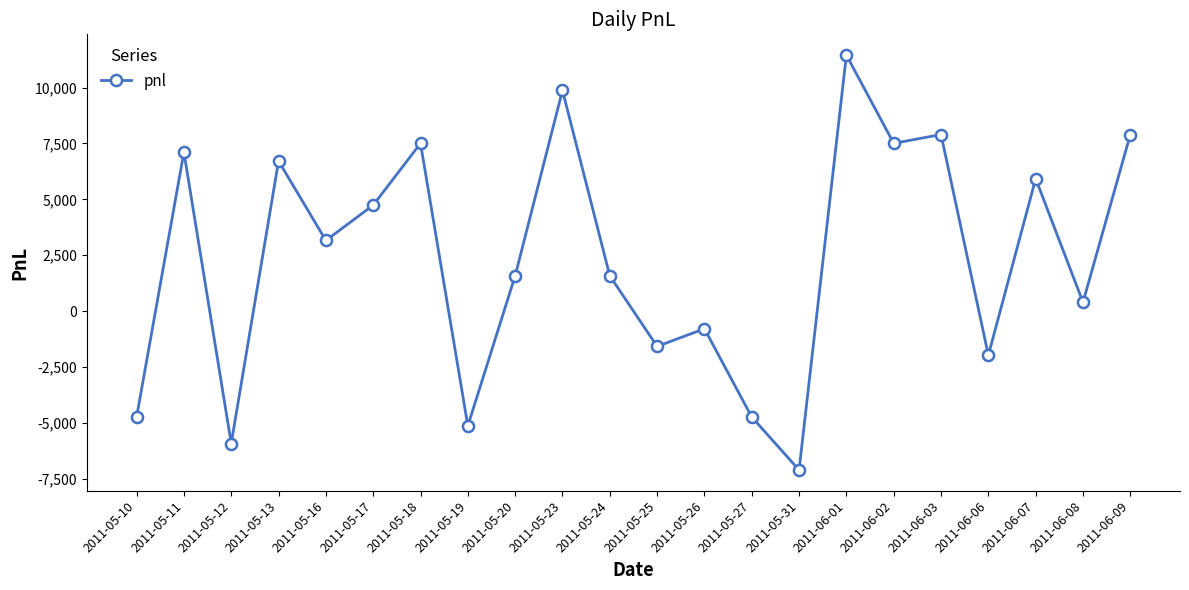

Reading left to right, what are all the values shown in this chart?

2011-05-10=-4740	2011-05-11=7110	2011-05-12=-5925	2011-05-13=6715	2011-05-16=3160	2011-05-17=4740	2011-05-18=7505	2011-05-19=-5135	2011-05-20=1580	2011-05-23=9875	2011-05-24=1580	2011-05-25=-1580	2011-05-26=-790	2011-05-27=-4740	2011-05-31=-7110	2011-06-01=11455	2011-06-02=7505	2011-06-03=7900	2011-06-06=-1975	2011-06-07=5925	2011-06-08=395	2011-06-09=7900